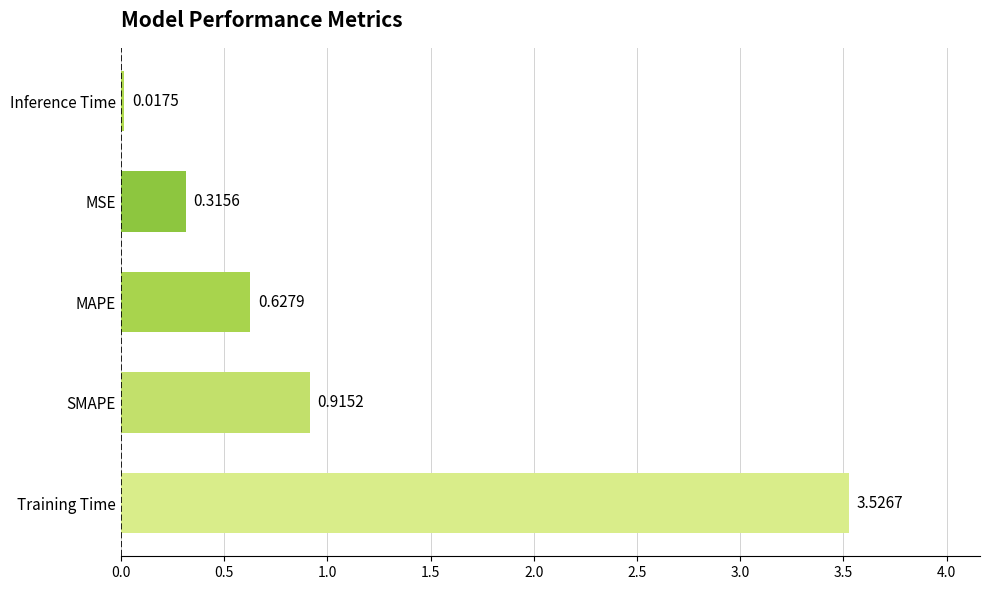

What is the average value?

1.1